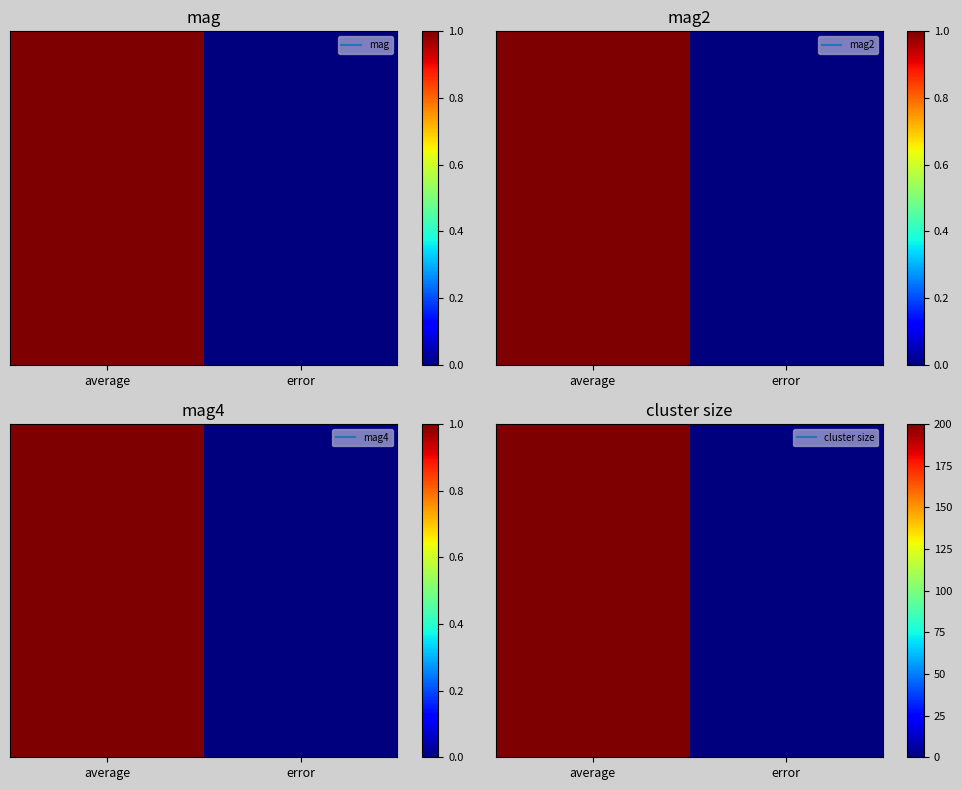

What is the difference between the values at error and average?

200